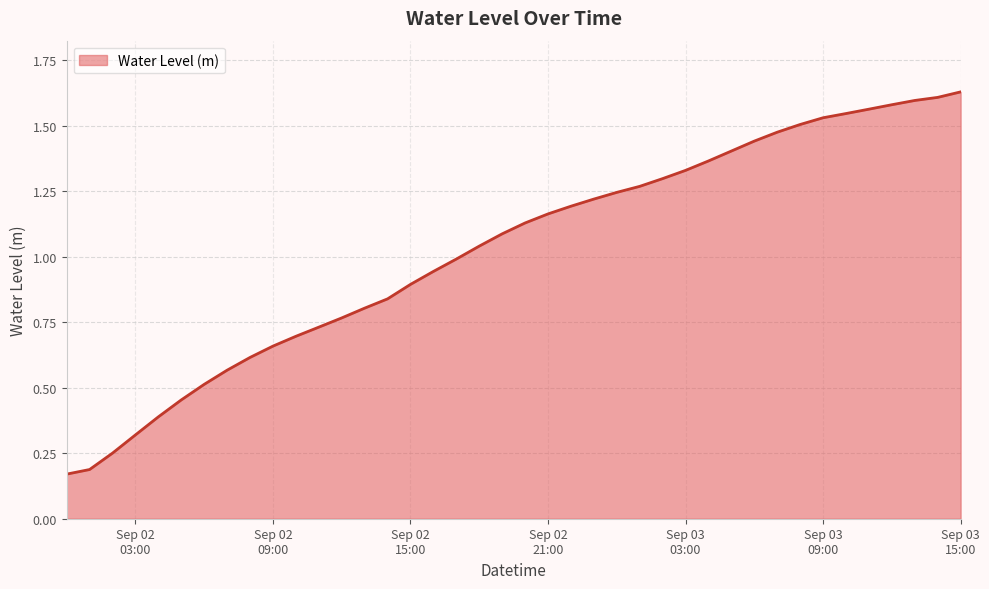

How many lines are shown in the chart?

1